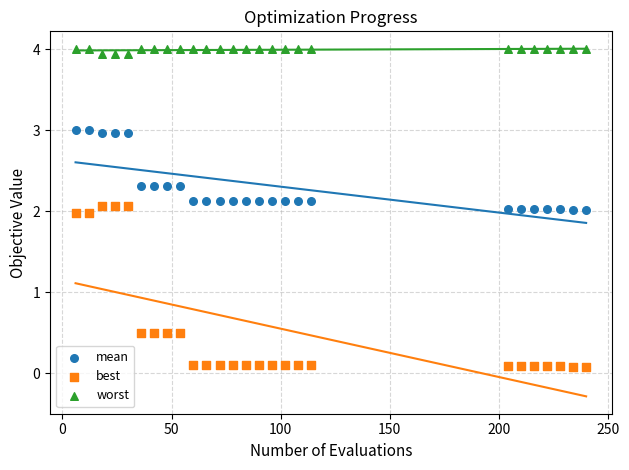

Which series has the largest Y range (max minus min)?

best